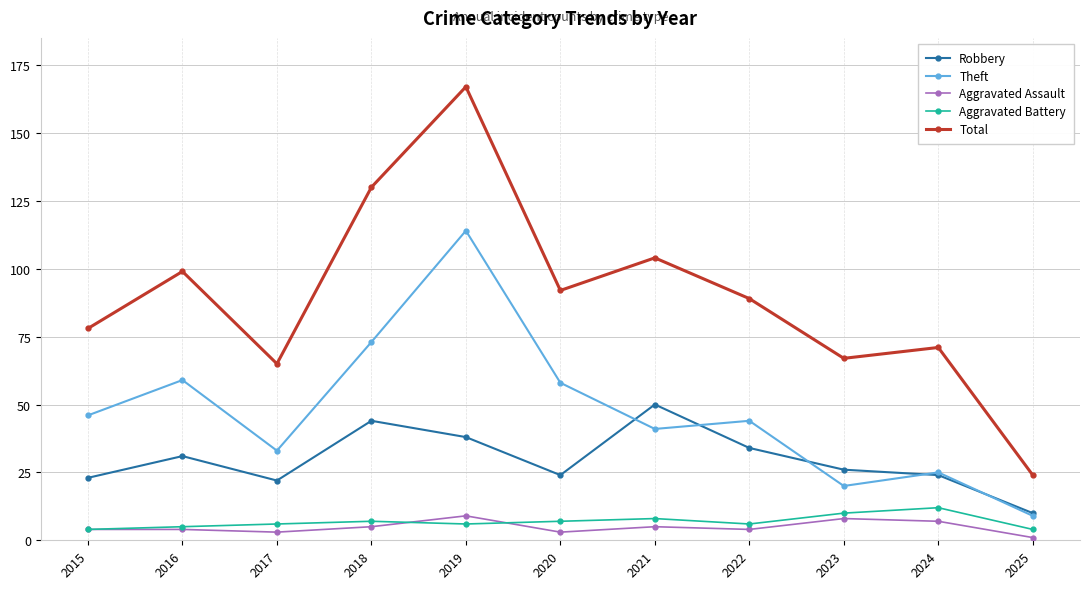

The Aggravated Battery series shows 5 at 2016. True or false?

True